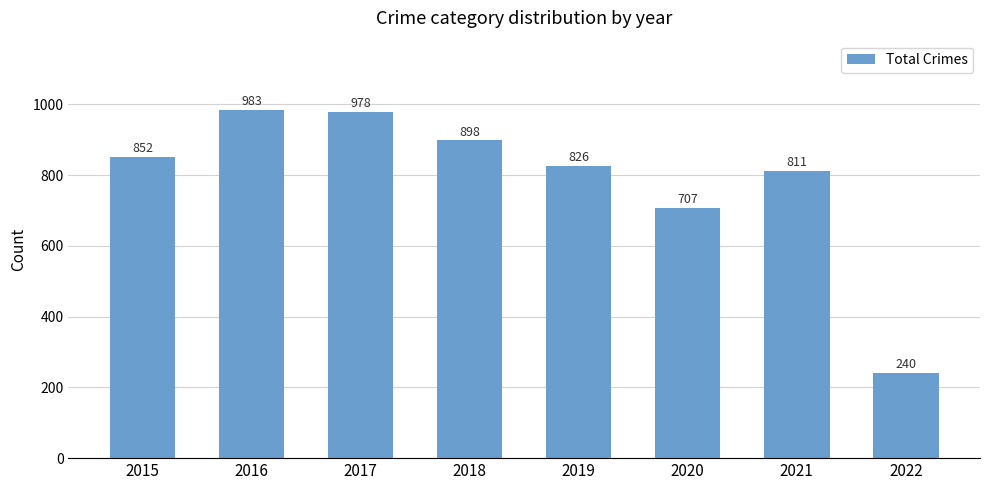

What is the difference between the values at 2015 and 2018?

46